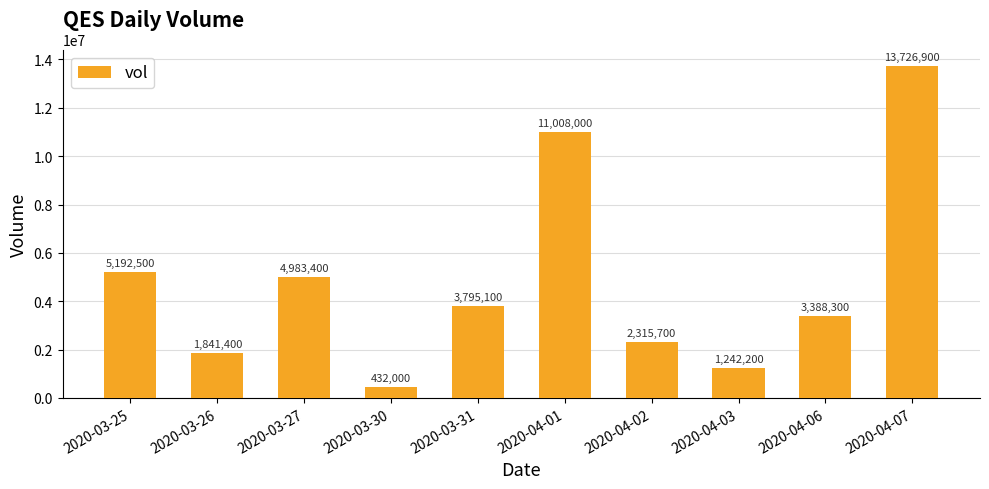

At which label is the value closest to 7079450?

2020-03-25